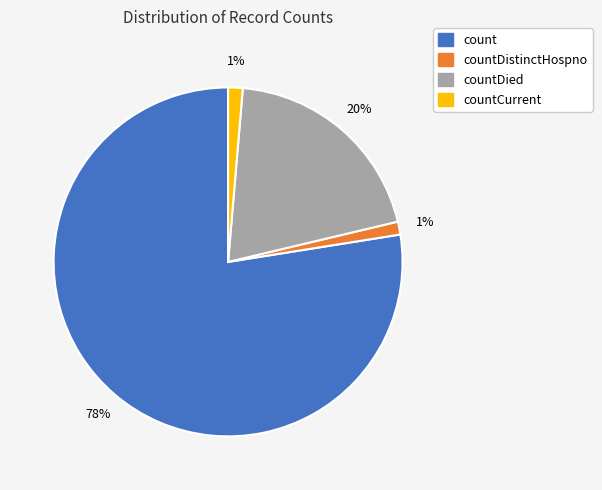

Is there a majority slice in this chart?

Yes